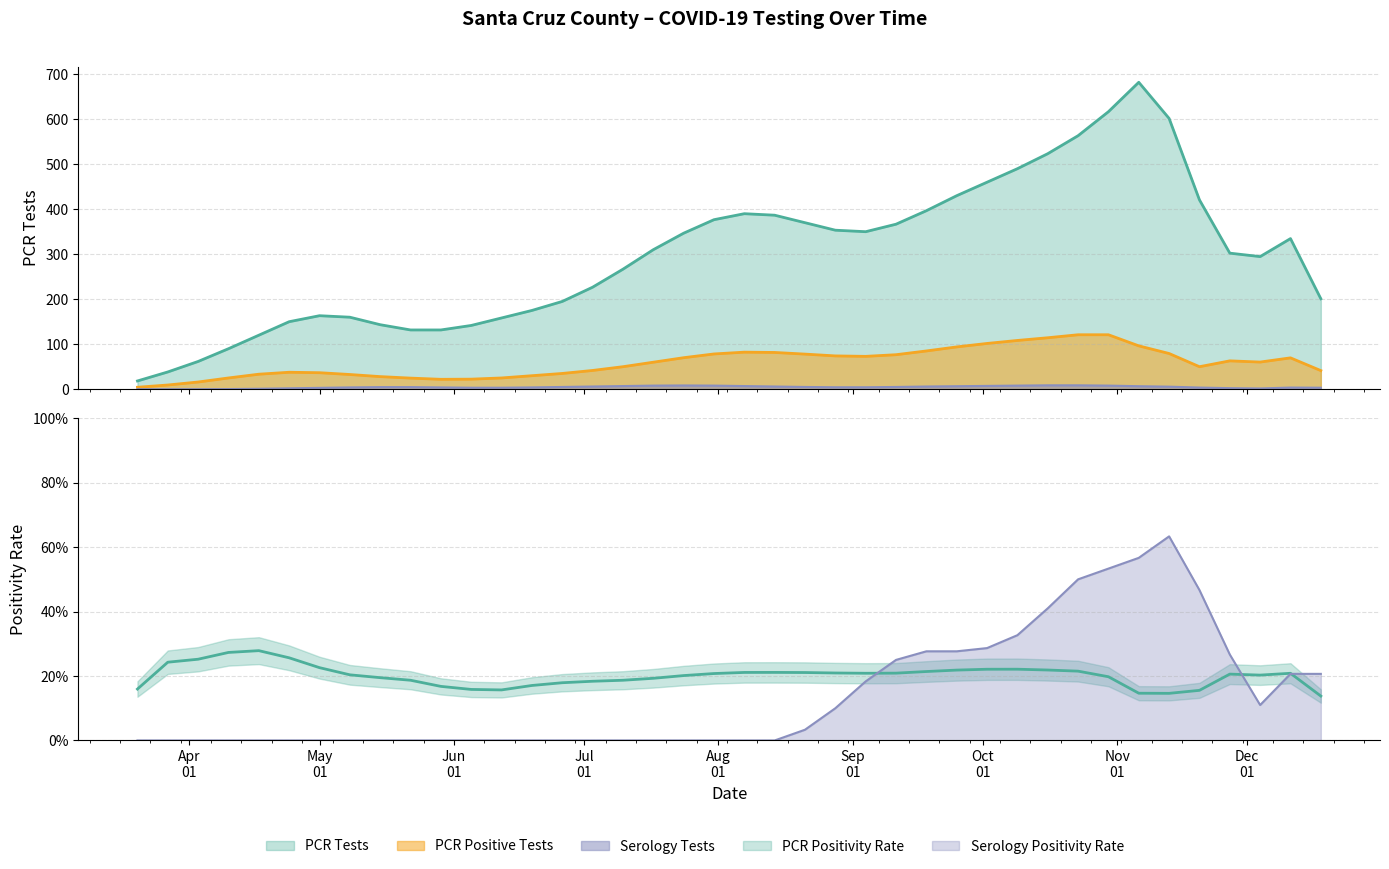

What is the total value across all series at 2020-10-23?

689